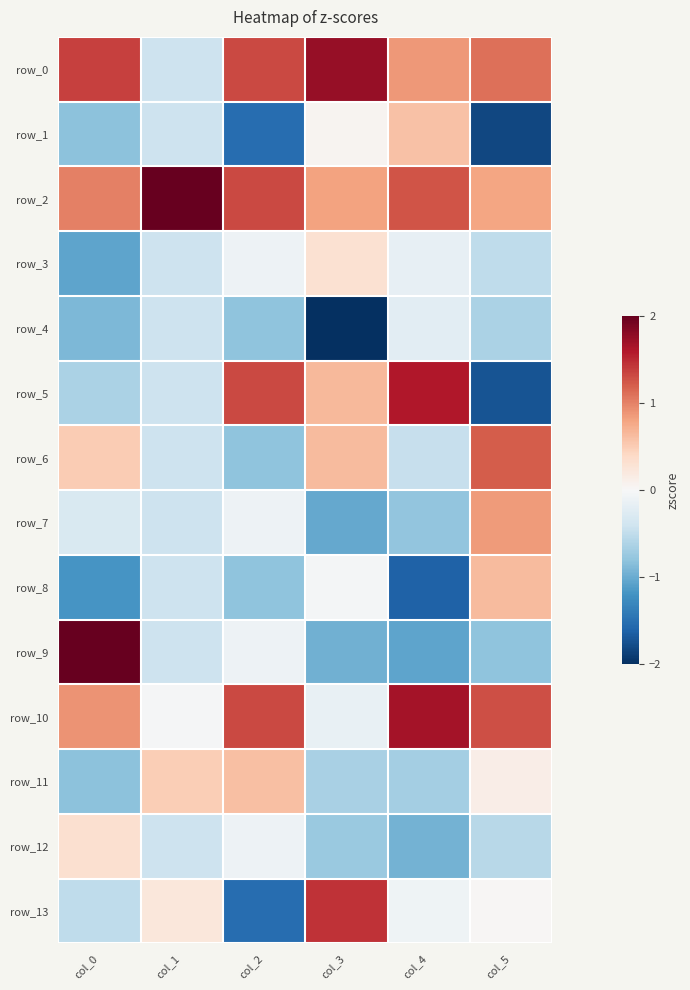

The value of row_6 at col_3 is 0.2. True or false?

False